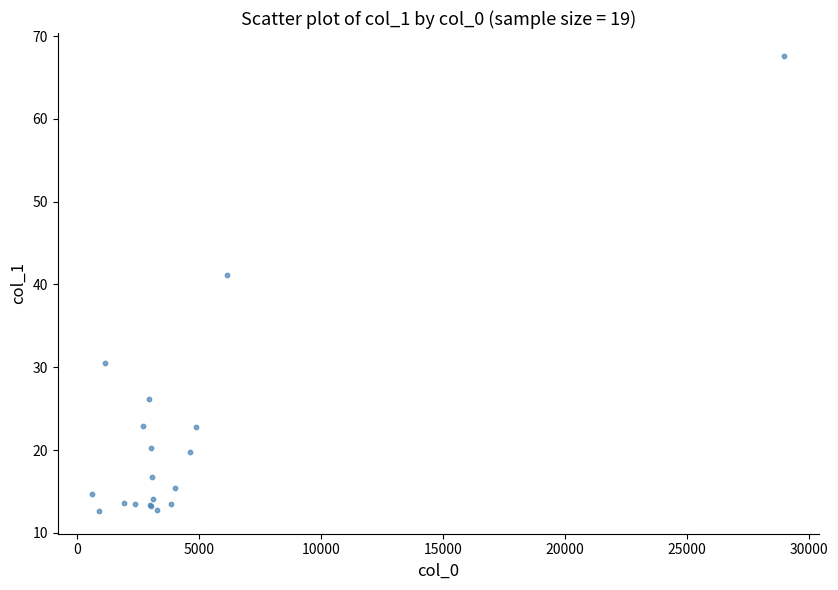

What Y value in the scatter plot is closest to 40?

41.1